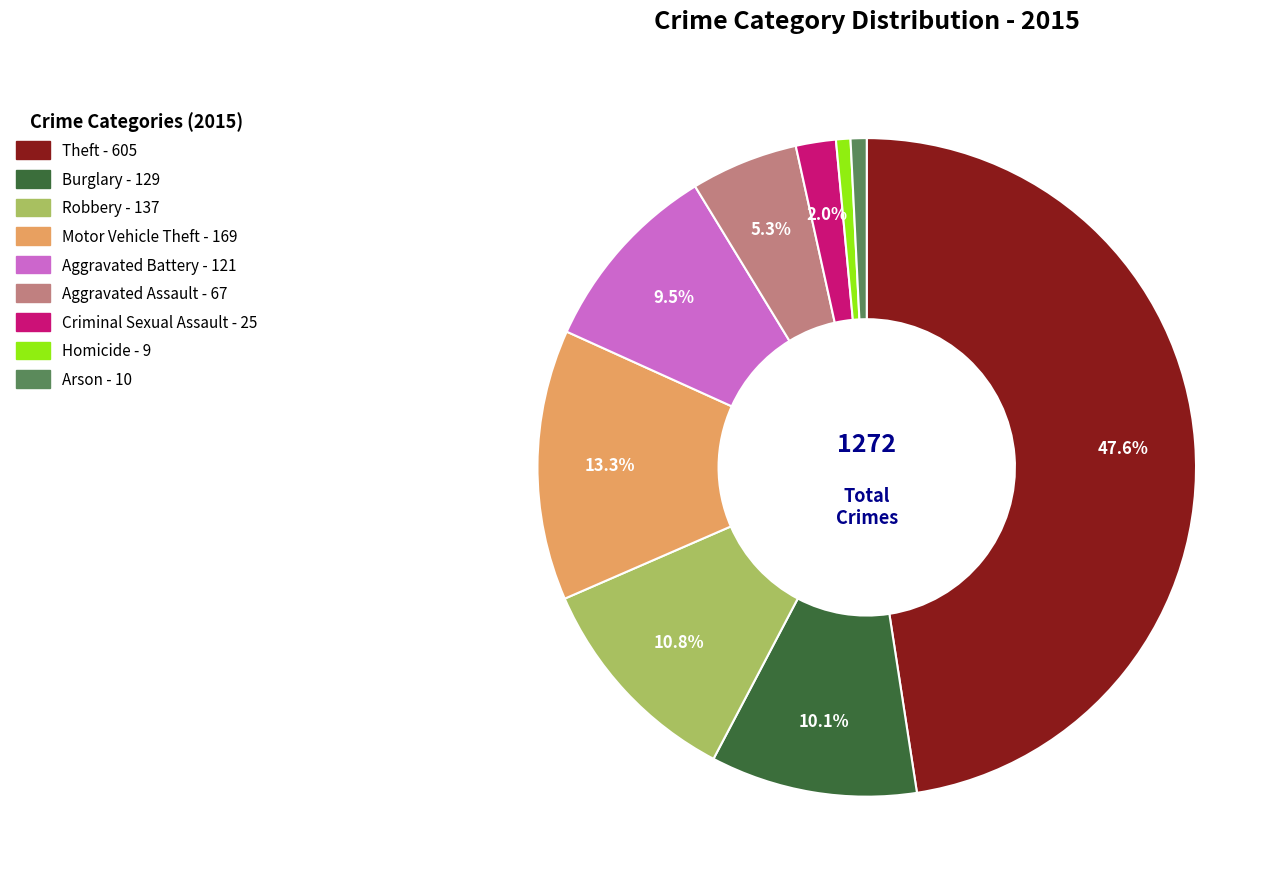

Between Aggravated Battery and Robbery, which is larger?

Robbery